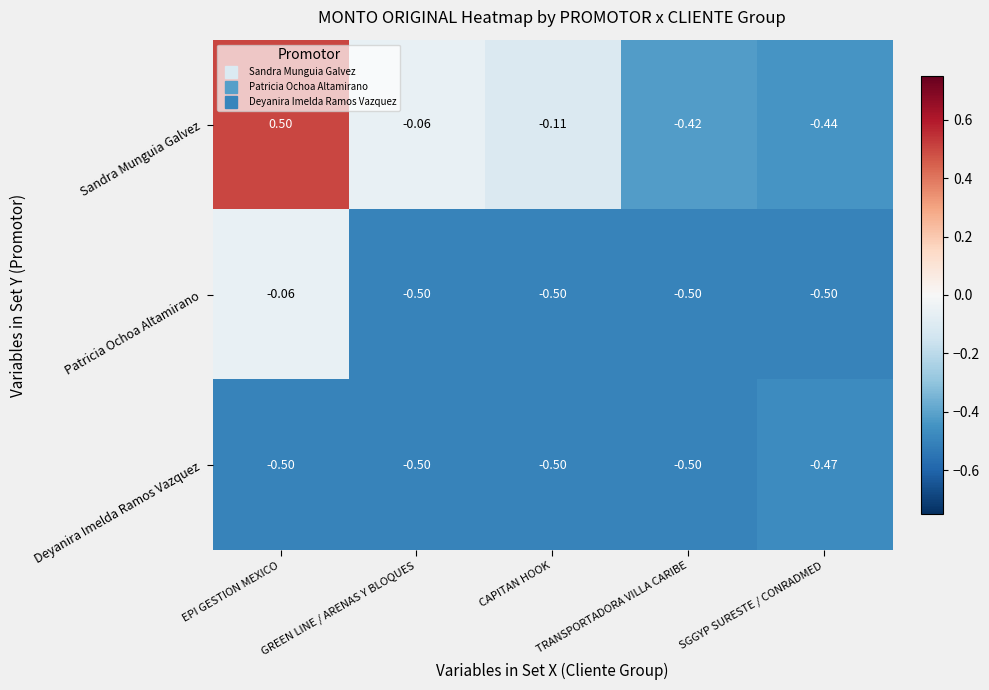

How many categories are shown in the chart?

5